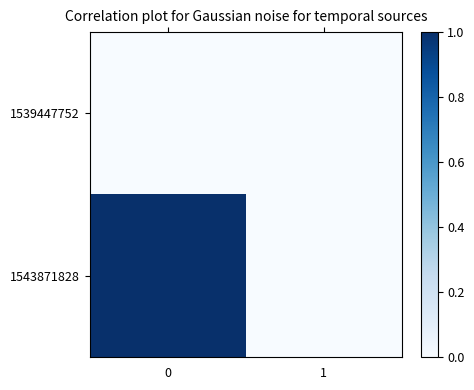

Reading left to right, what are all the values shown in this chart?

1539447752: 0=0	1=0
1543871828: 0=1	1=0